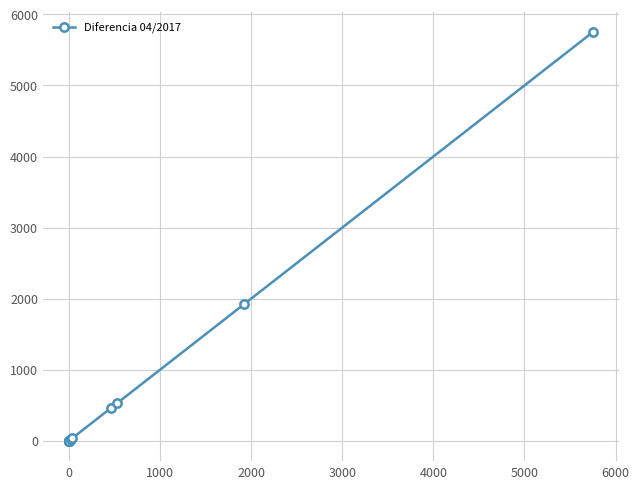

What is the maximum value shown in the chart?

5753.0